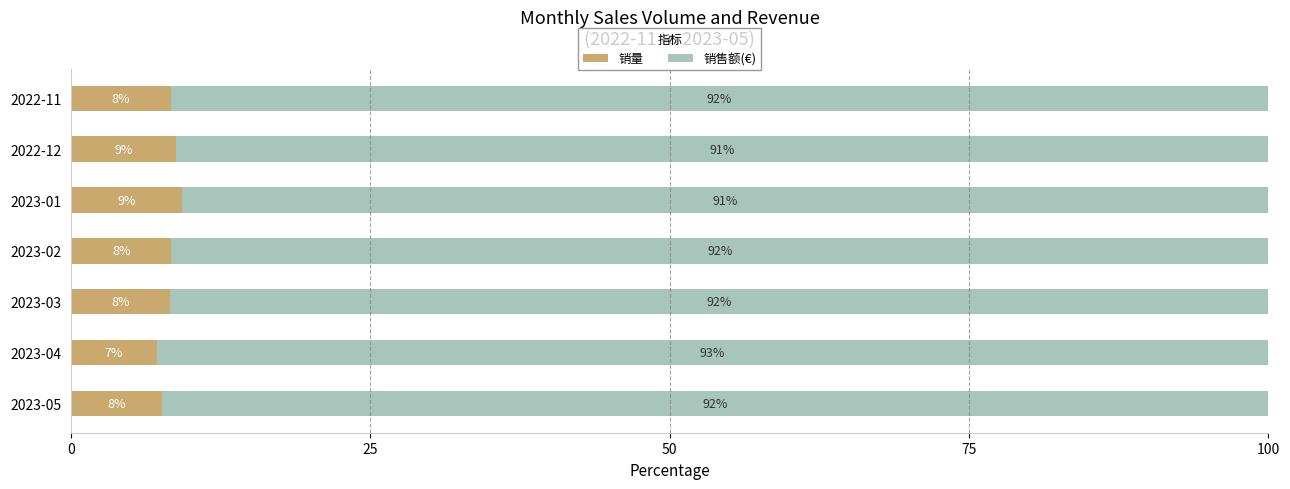

The 销量 series shows 8.8 at 2022-12. True or false?

True